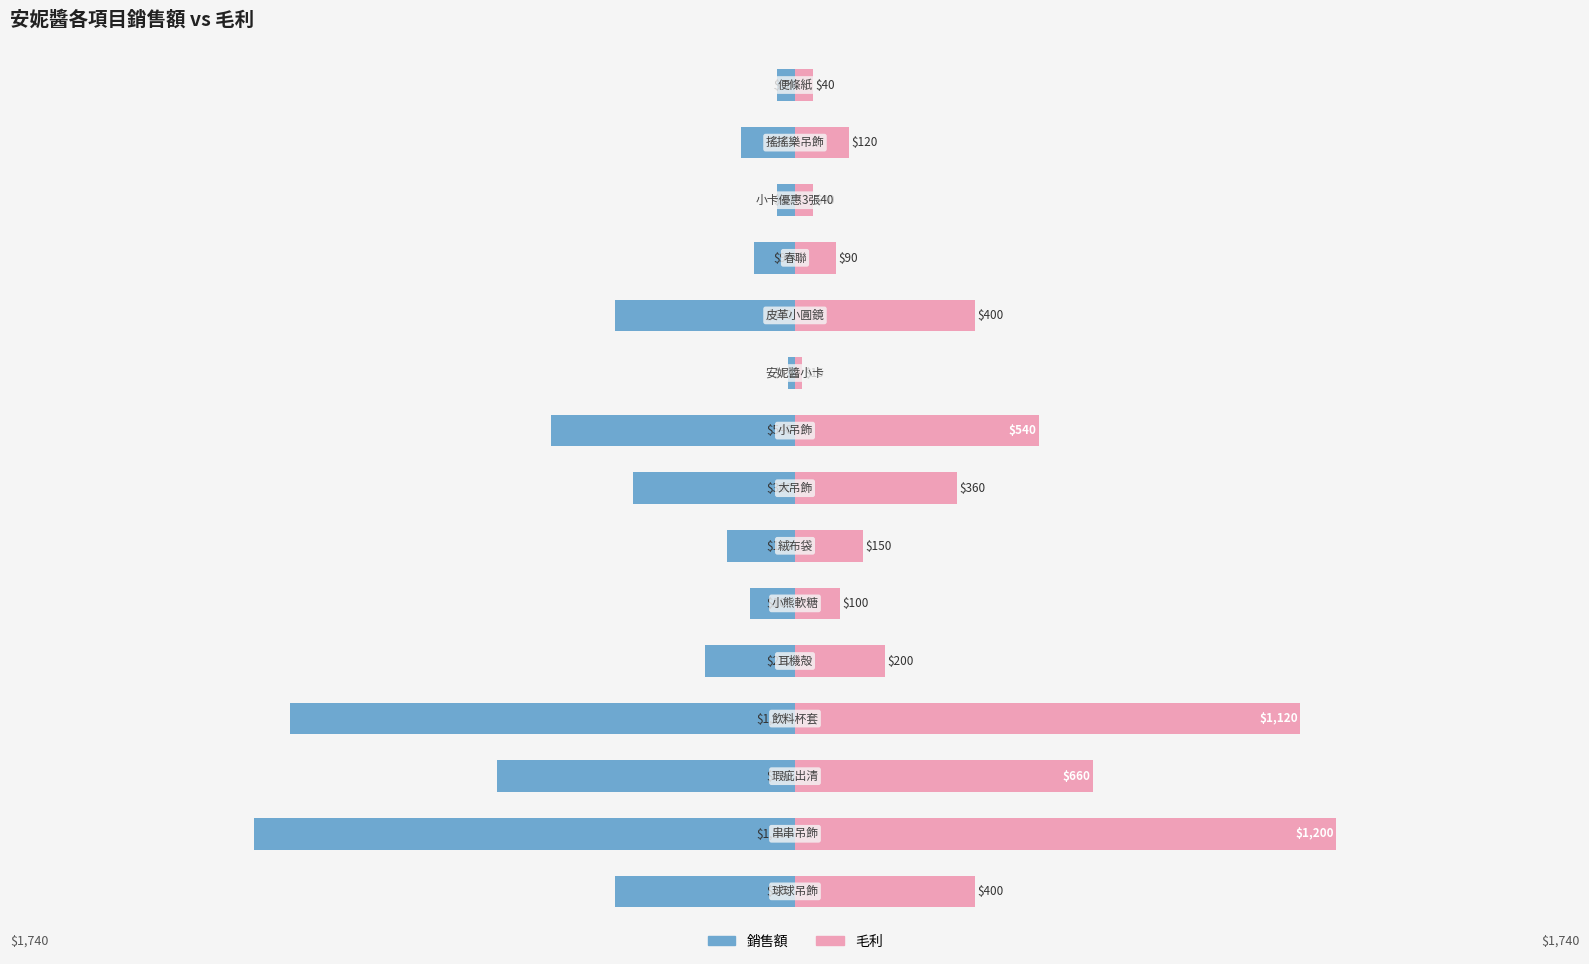

What is the difference between the highest and lowest values at 4?

400